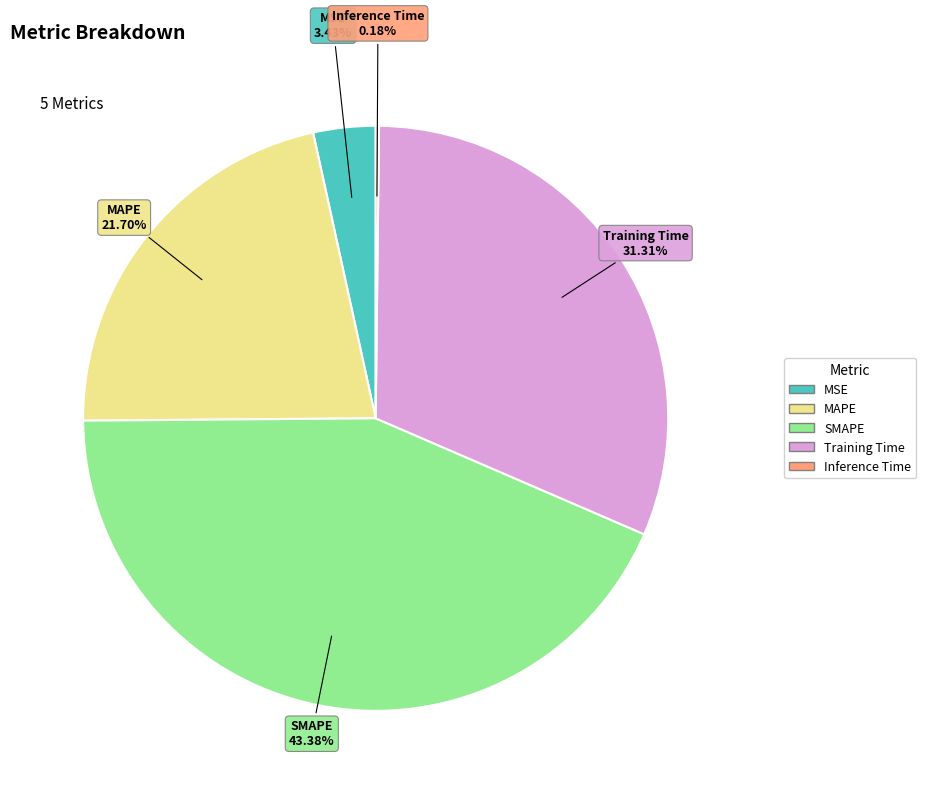

Which category has the biggest portion of the pie?

SMAPE